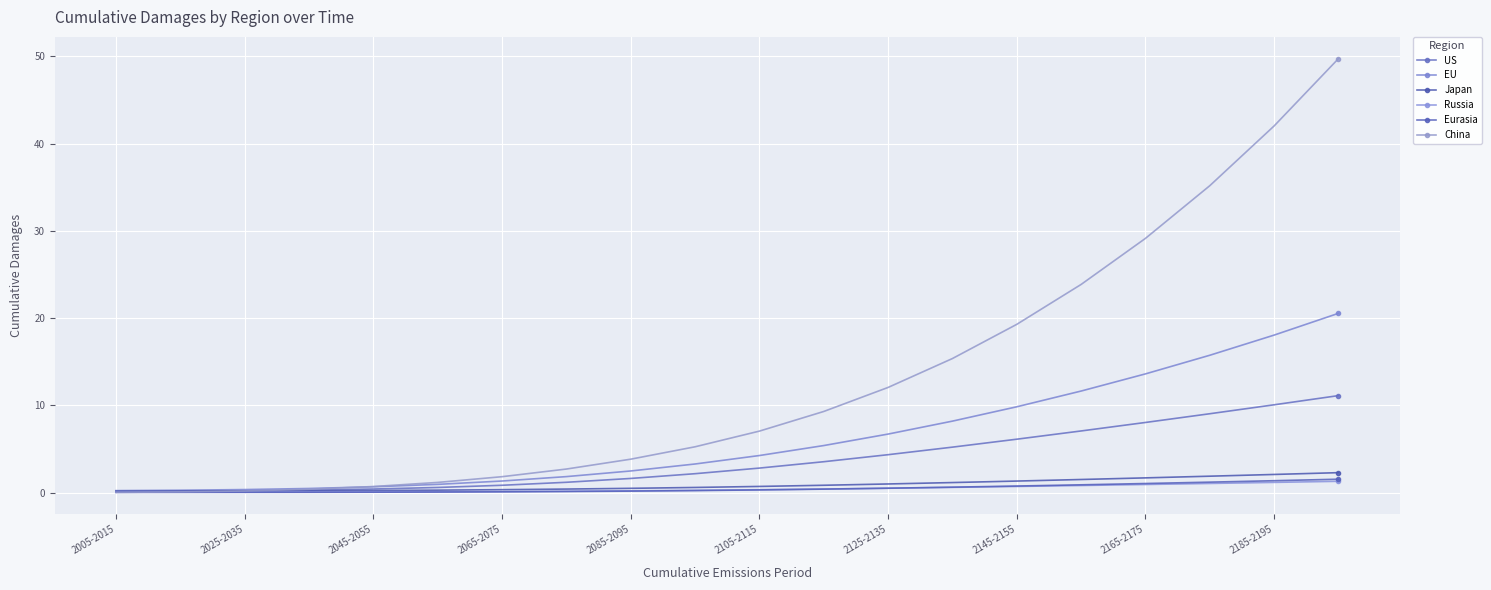

Is this an area chart (filled region under the line)?

No